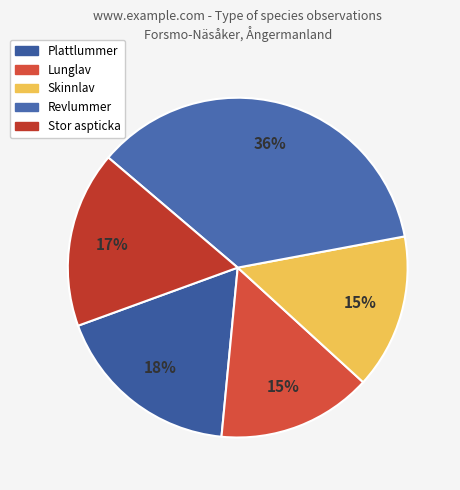

How many slices are in this pie chart?

5